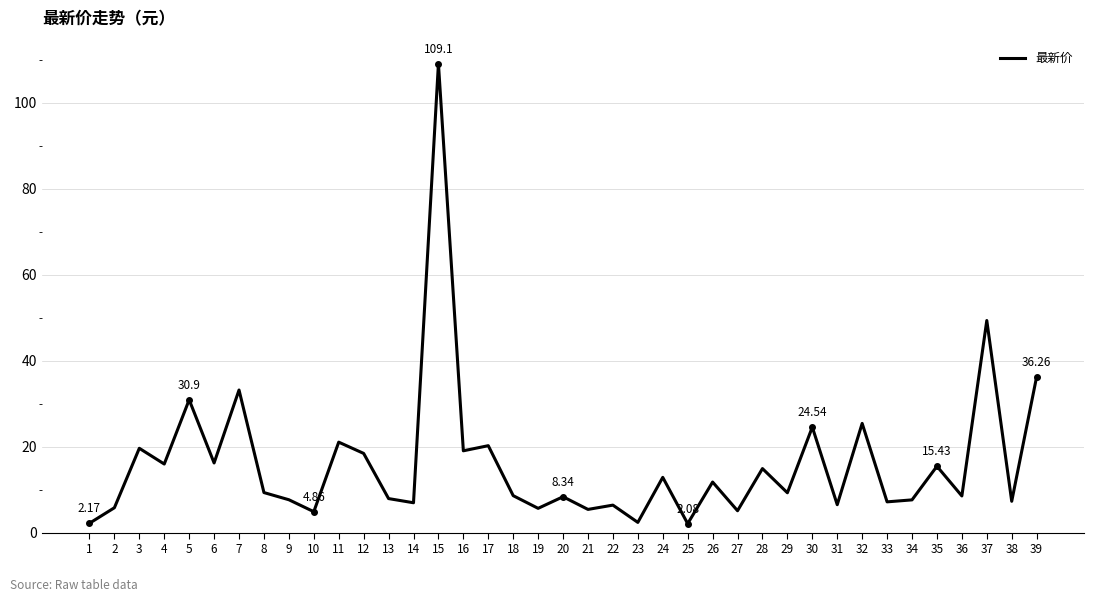

Which has a higher value, 21 or 3?

3